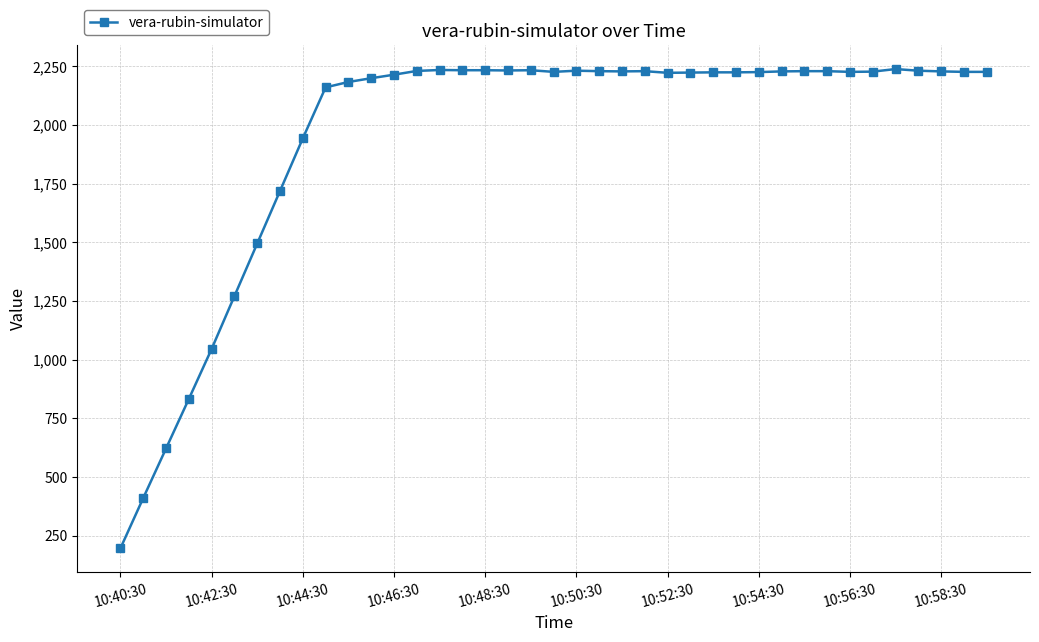

What is the average value?

1955